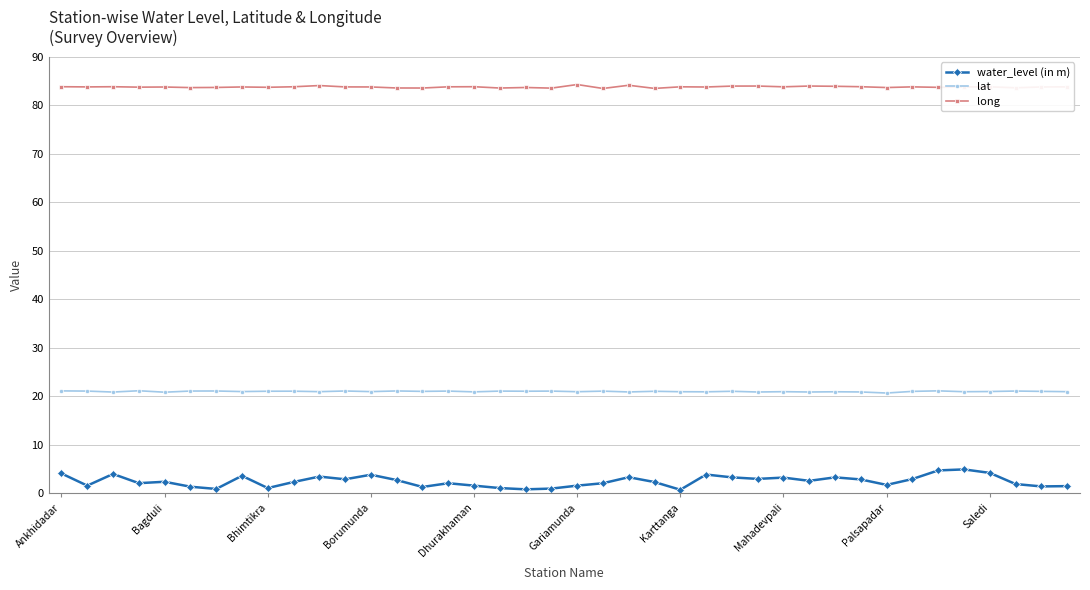

True or false: lat and water_level (in m) cross at least once.

False